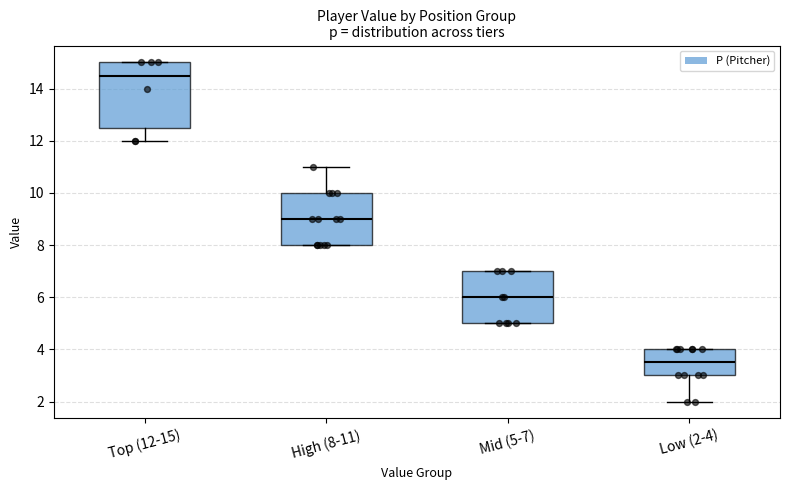

Reading left to right, transcribe this box plot: for each box, give where its median line is, the range the box spans, and where its two whiskers end, as read against the y-axis. The values are not printed on the chart, so give them approximately, as read against the axis.

Top (12-15): median 14.6, box 12.6 to 15.0, whiskers 12.0 to 15.0
High (8-11): median 9.0, box 8.0 to 10.0, whiskers 8.0 to 11.0
Mid (5-7): median 6.0, box 5.0 to 7.0, whiskers 5.0 to 7.0
Low (2-4): median 3.6, box 3.0 to 4.0, whiskers 2.0 to 4.0